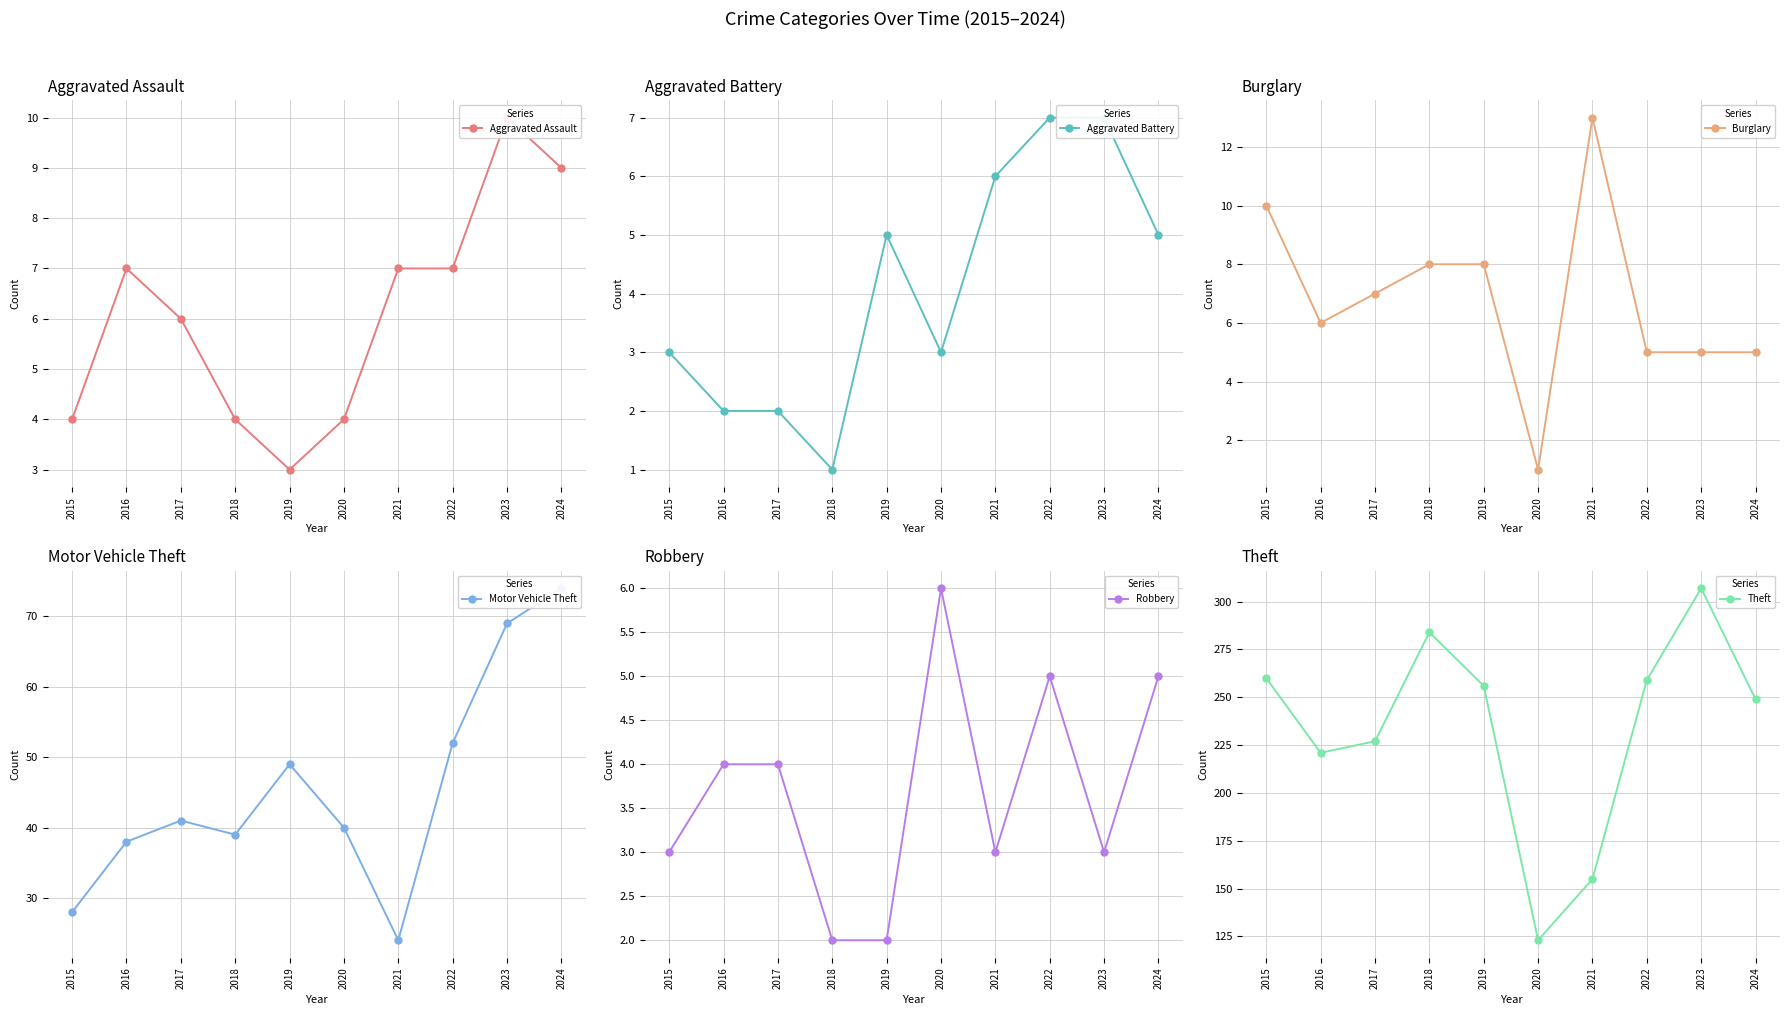

How many lines are shown in the chart?

6